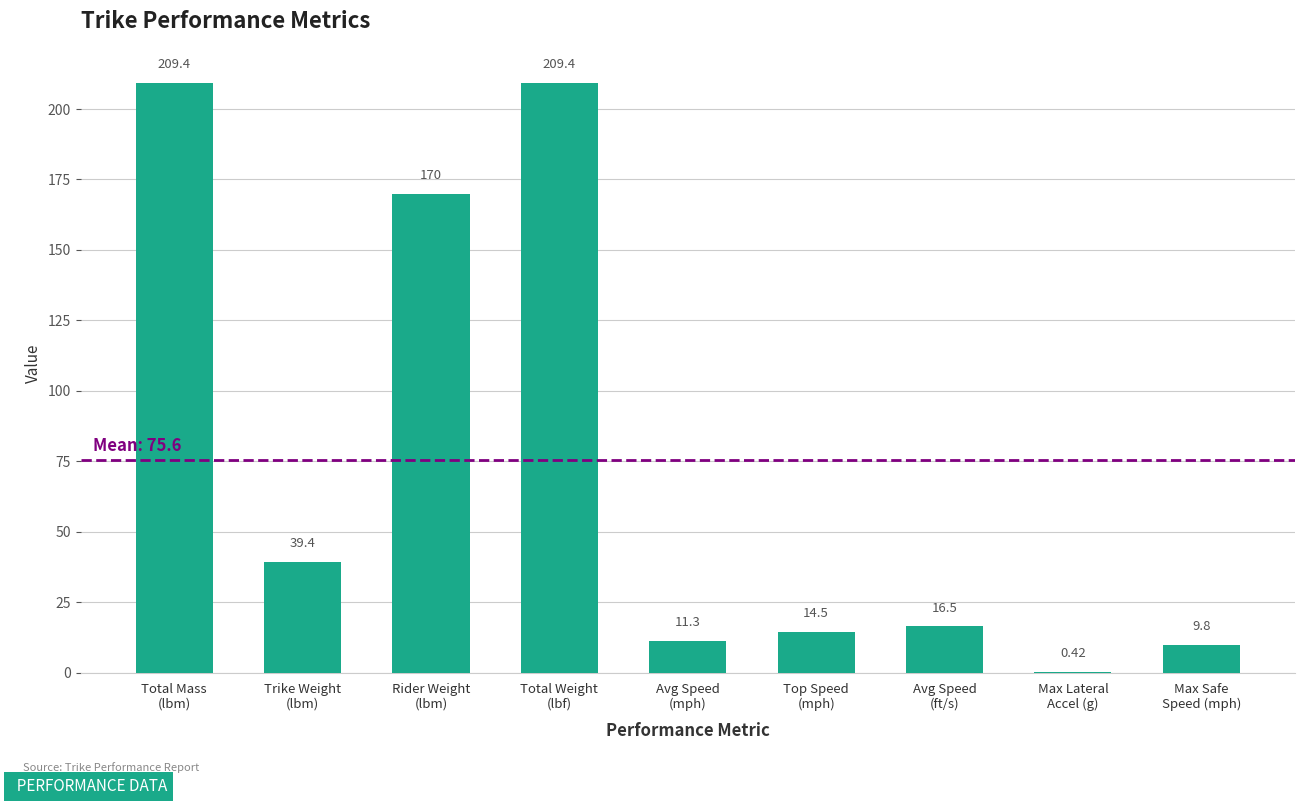

At which label does the data first exceed 16?

Total Mass
(lbm)